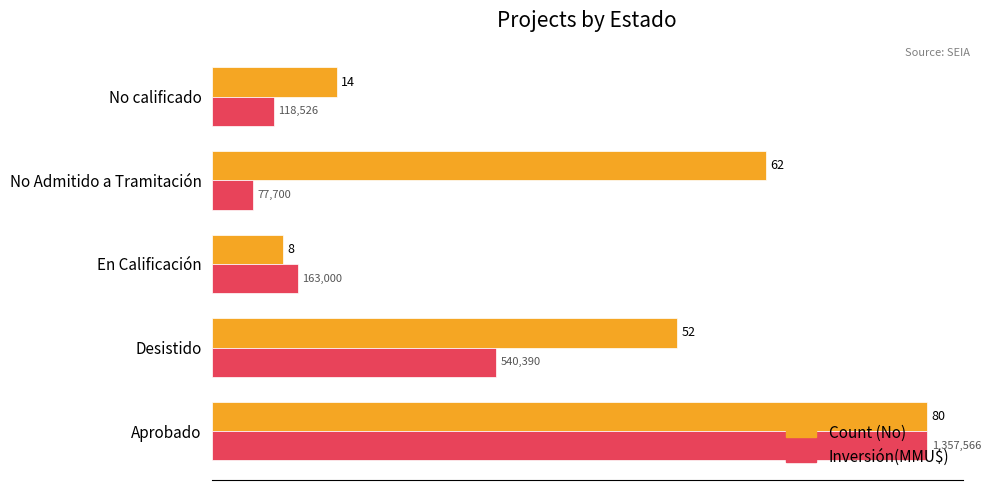

At which category is the sum across all series the highest?

Aprobado